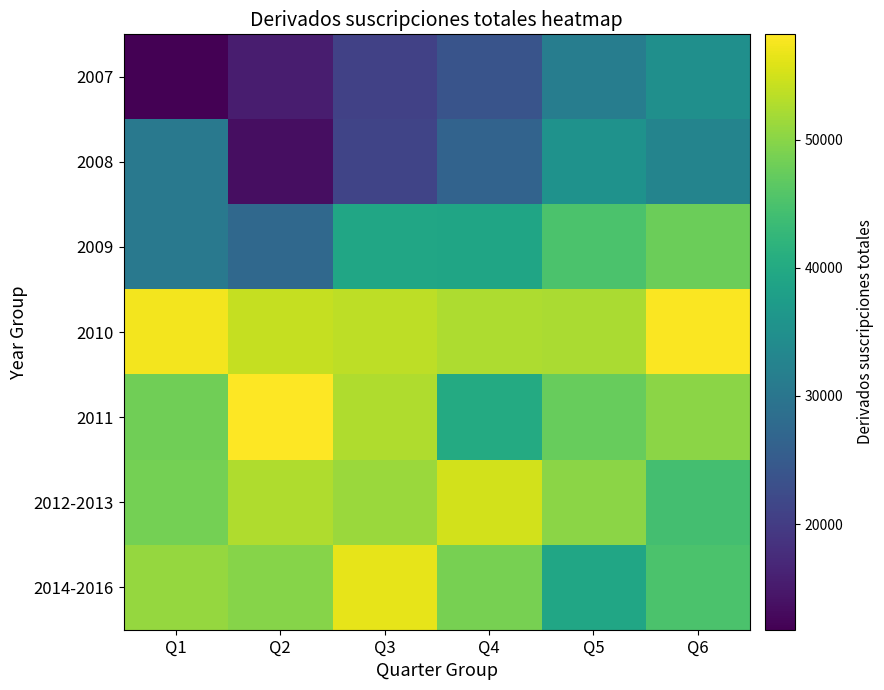

List the series in order of their peak value, lowest first.

2007, 2008, 2009, 2012-2013, 2014-2016, 2010, 2011